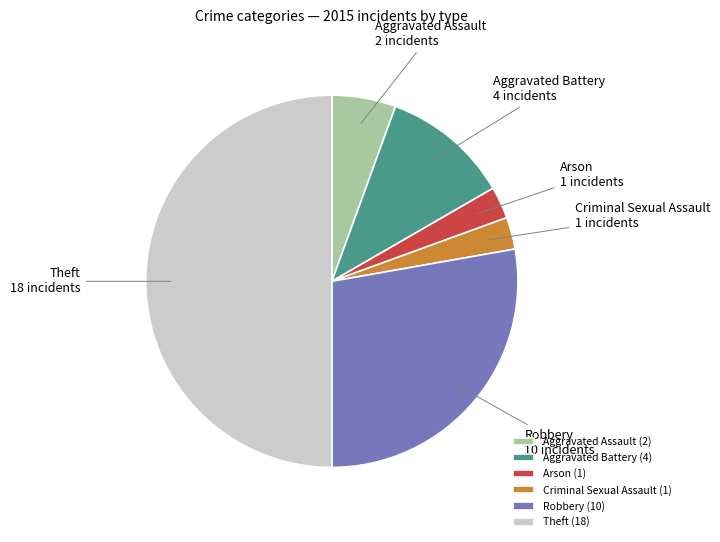

Count the number of slices in the pie.

6